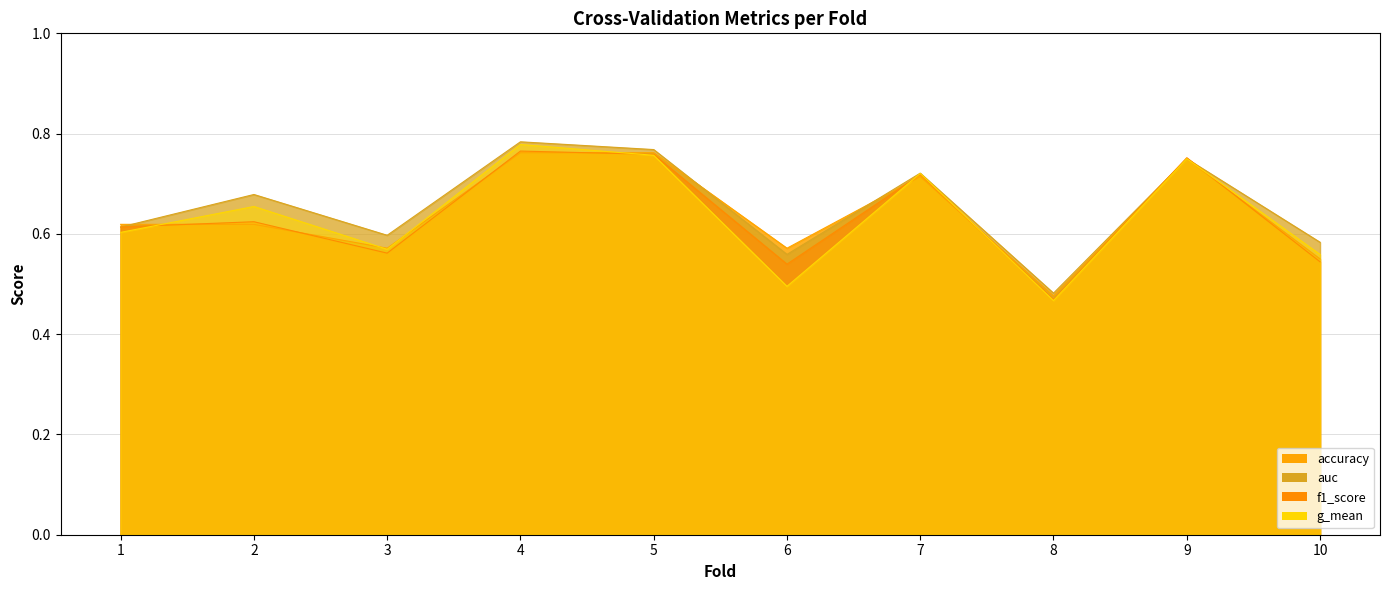

How many interior local peaks does the accuracy series have?

2